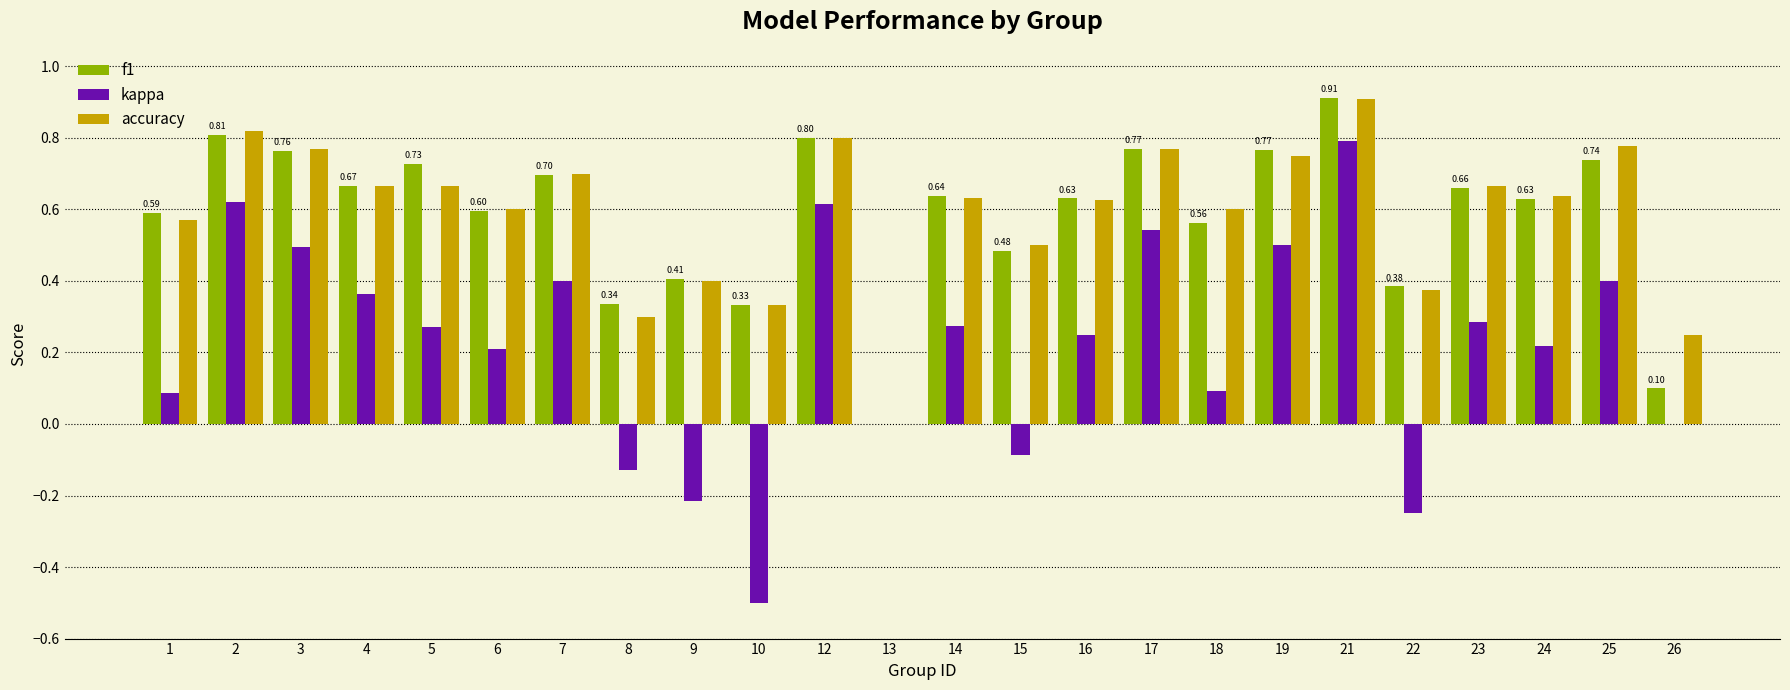

Is the value of f1 at 9 greater than the value of accuracy at 25?

No